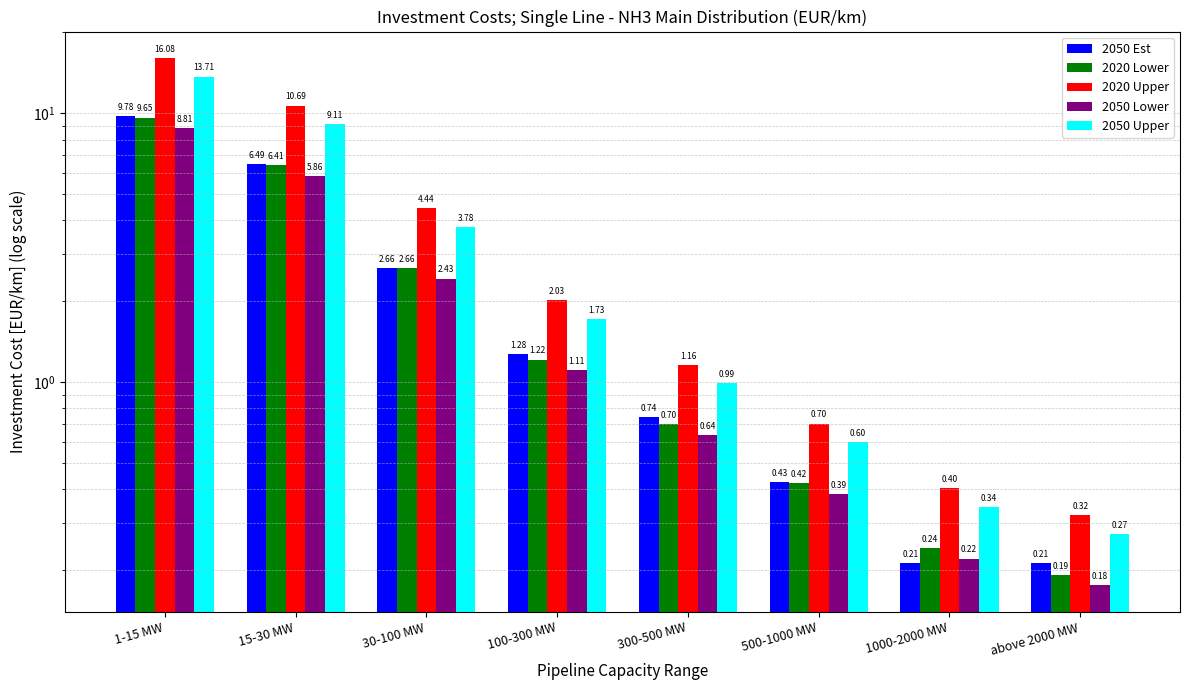

What is the average value of the 2050 Upper series?

3.8